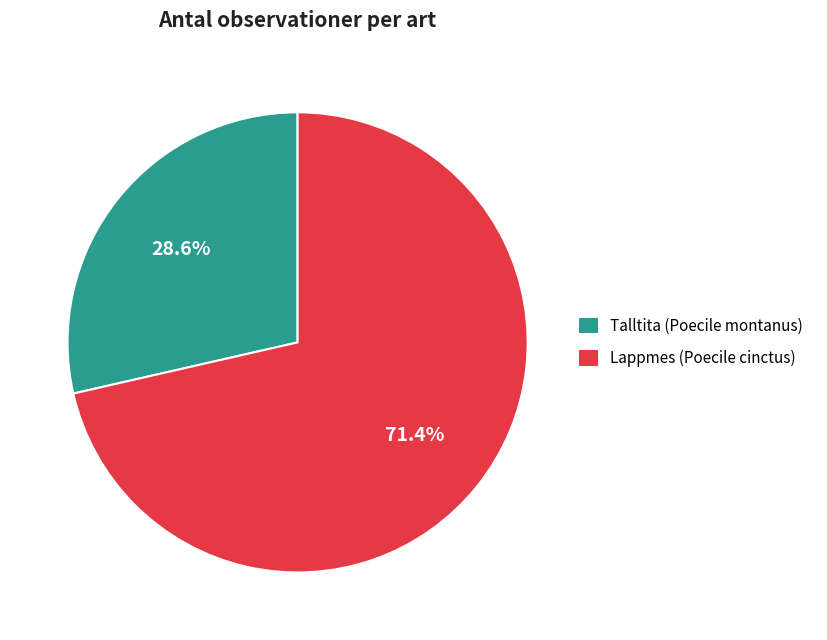

Which slice is the largest?

Lappmes (Poecile cinctus)